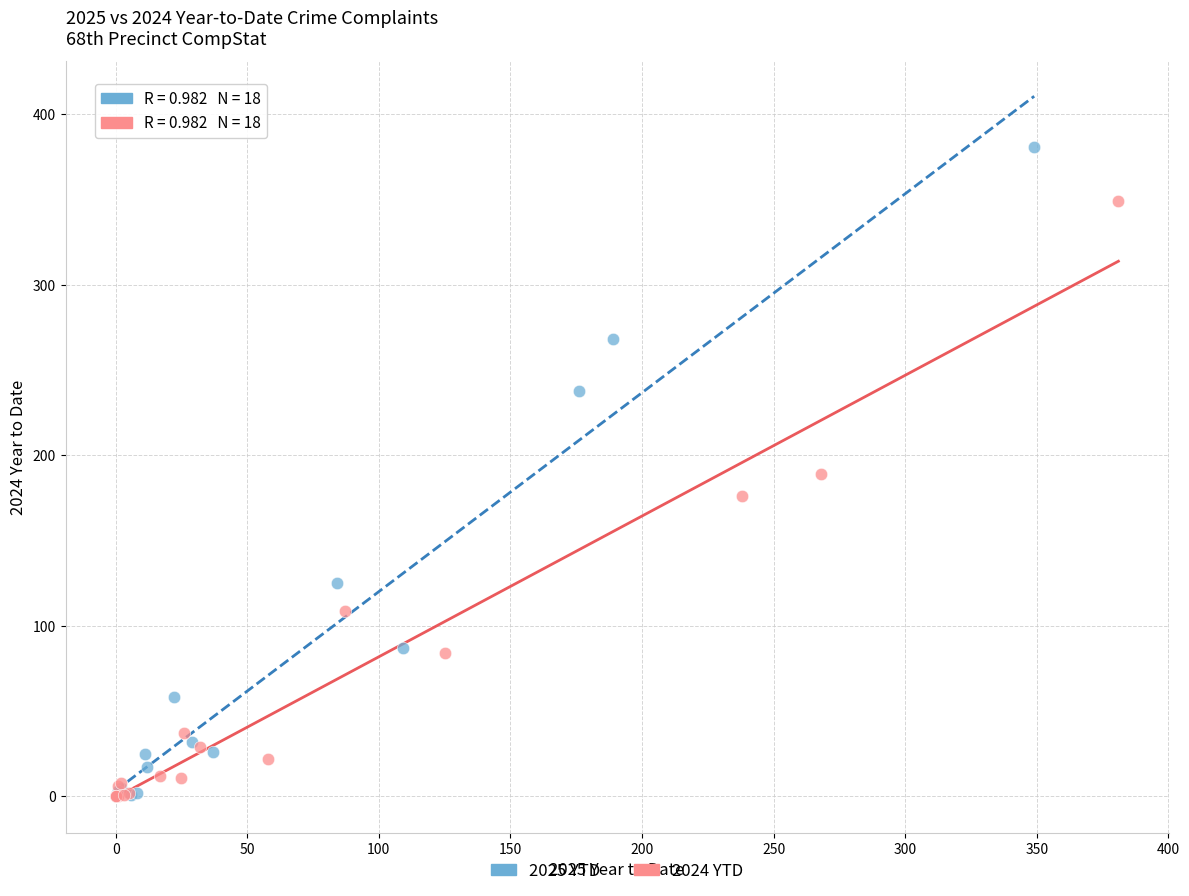

Which series has the widest spread of Y values?

2025 YTD